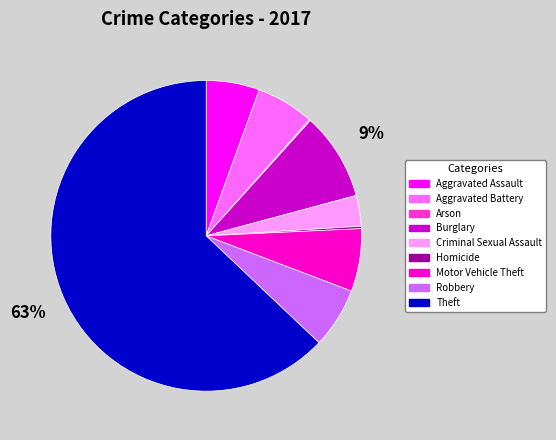

What is the ratio of the value at Robbery to the value at Aggravated Battery?

1.0